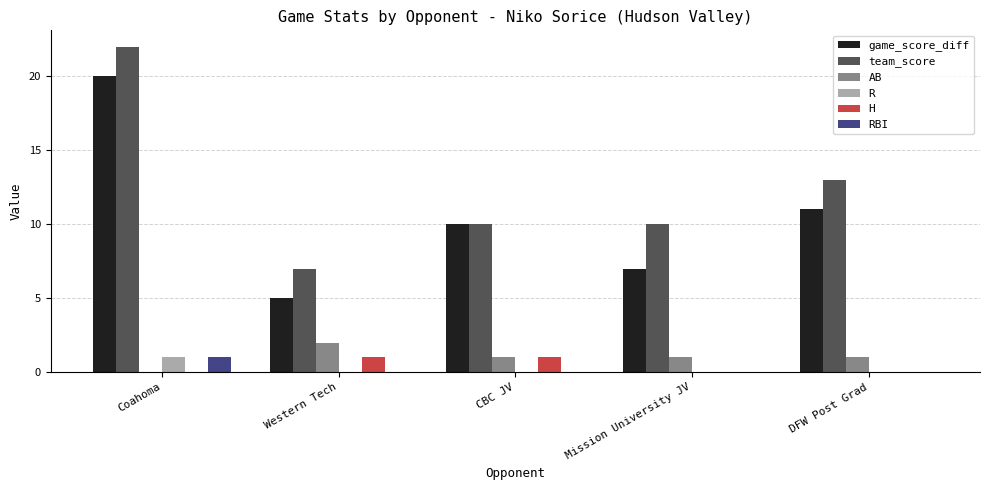

Which label corresponds to the largest value in the chart?

Coahoma